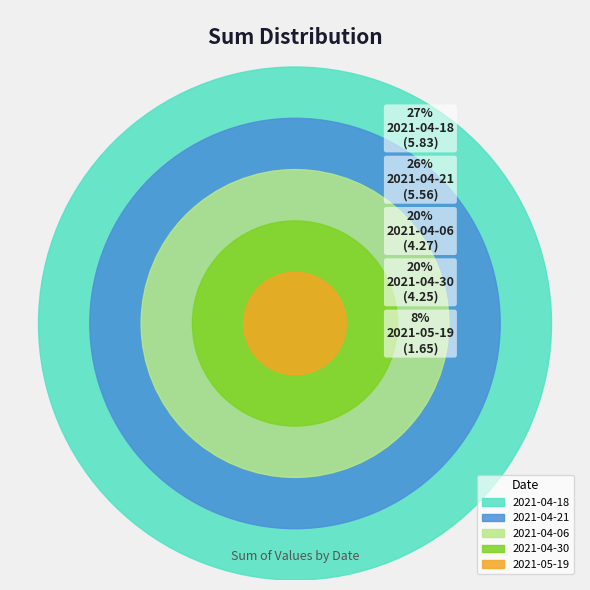

Between 2021-04-30 and 2021-04-06, which is larger?

2021-04-06